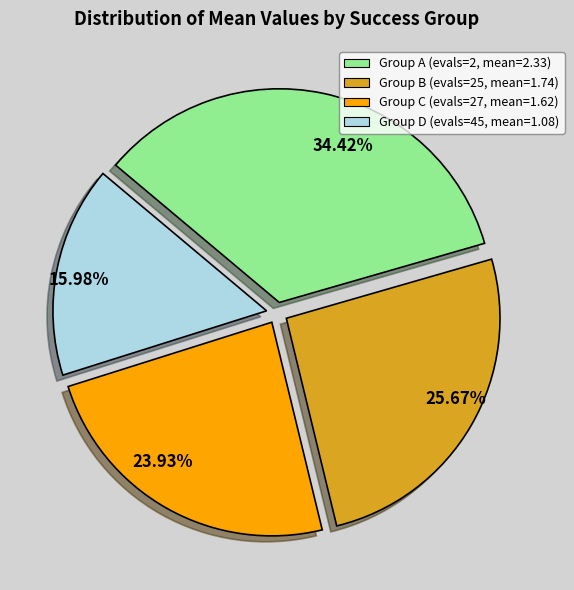

Does Group A (evals=2, mean=2.33) represent more than half of the total?

No